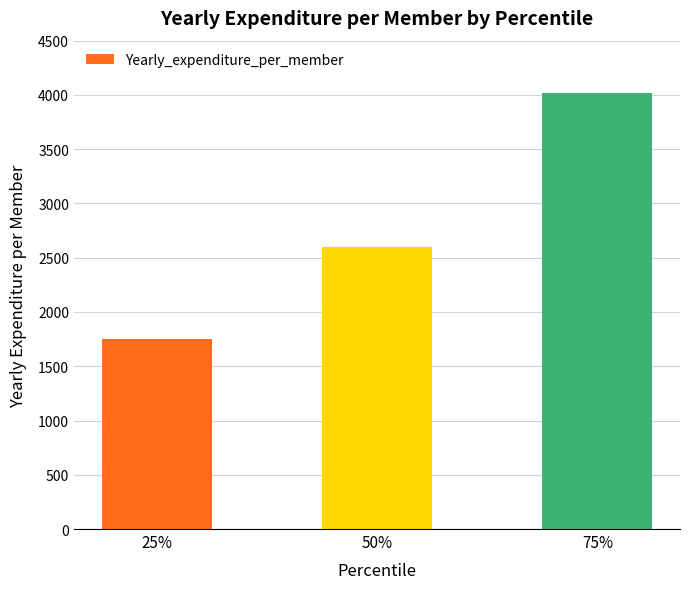

Is it true that the value at 50% is 2599.0?

True